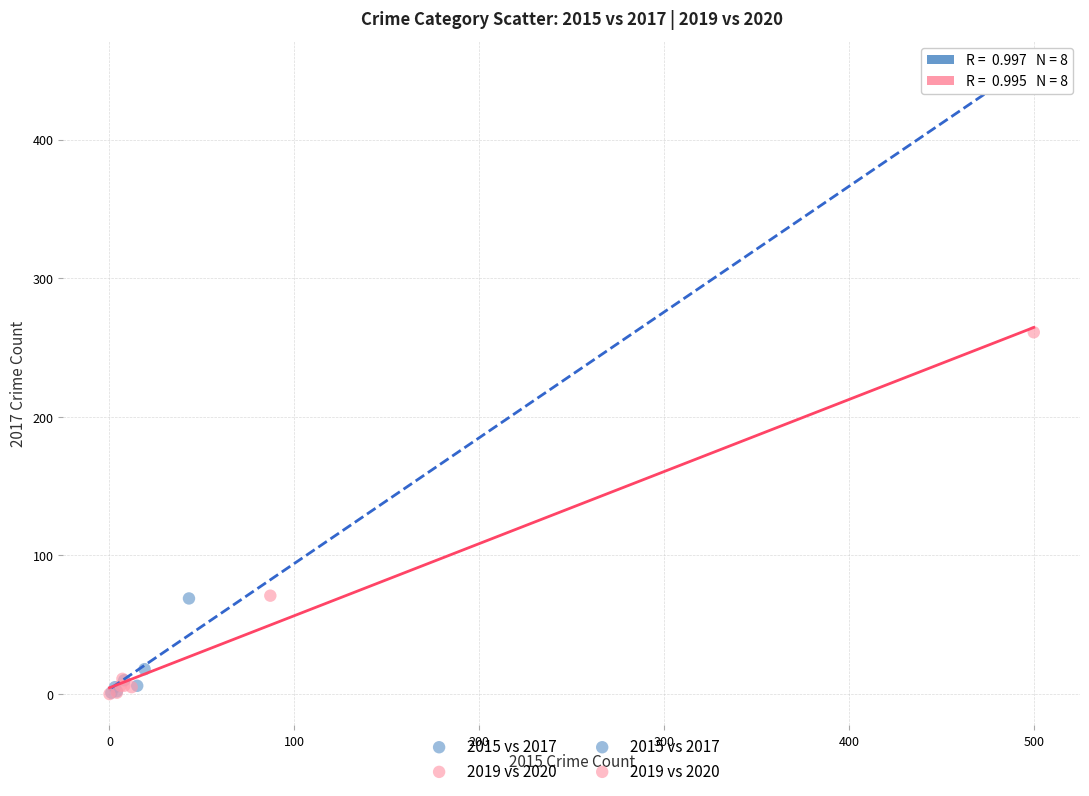

Which series has the widest spread of Y values?

2015 vs 2017